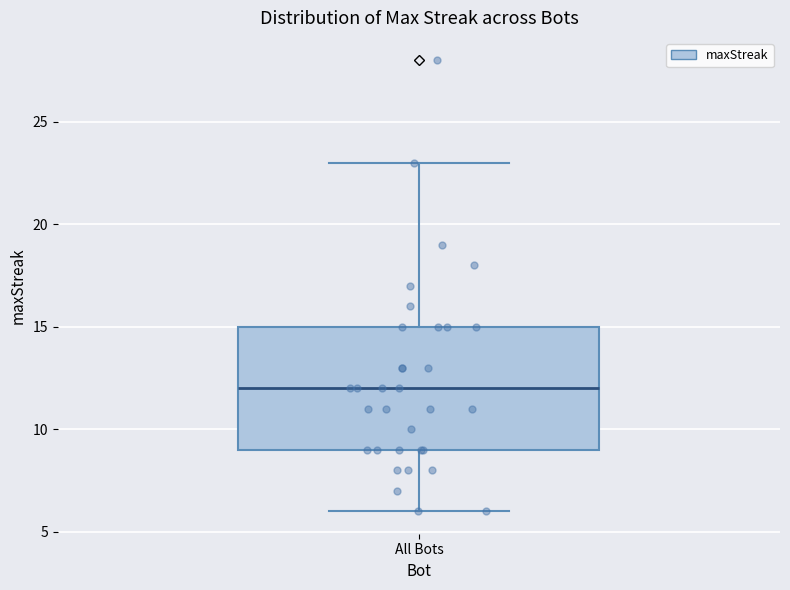

Transcribe this box plot: give where the median line is, the range the box spans, and where the two whiskers end, as read against the y-axis. The values are not printed on the chart, so give them approximately, as read against the axis.

median 12, box 9 to 15, whiskers 6 to 23